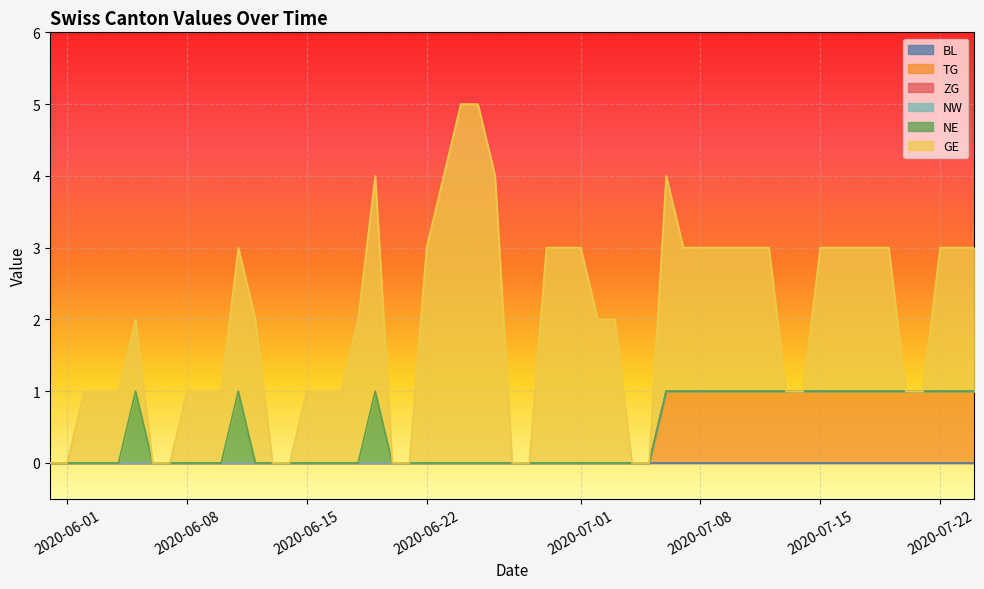

True or false: ZG has more than 1 interior local peaks.

False